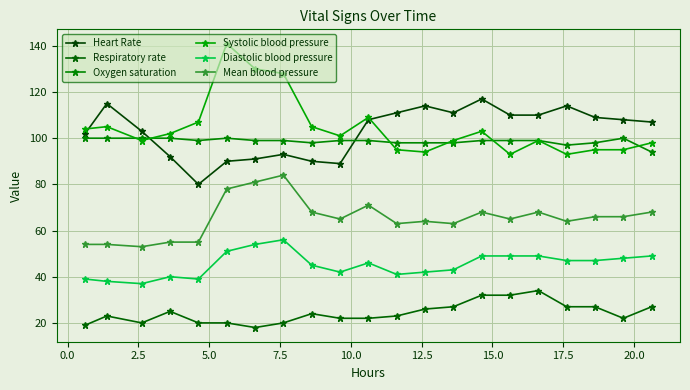

At how many categories does at least one series exceed 102?

19